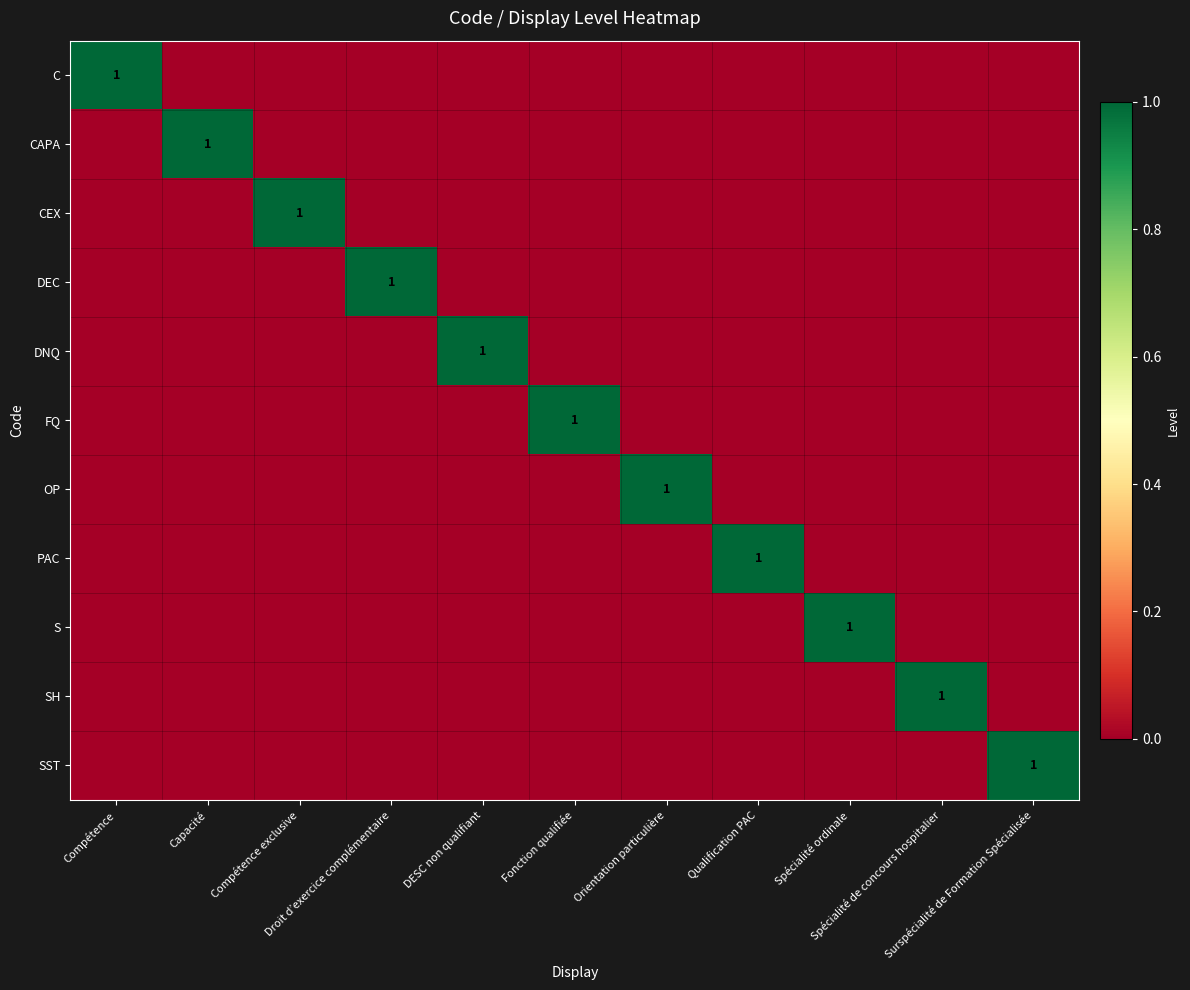

What is the greatest value displayed?

1